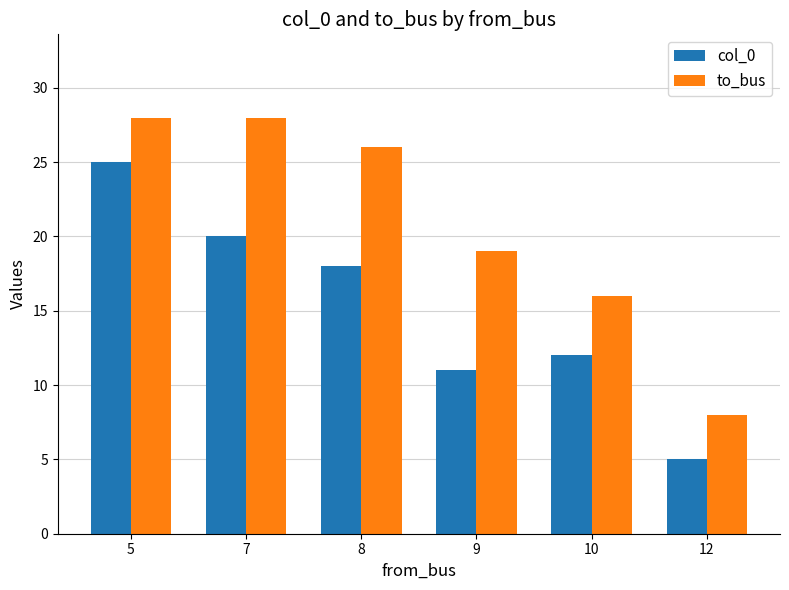

Which series has the largest total across all categories?

to_bus